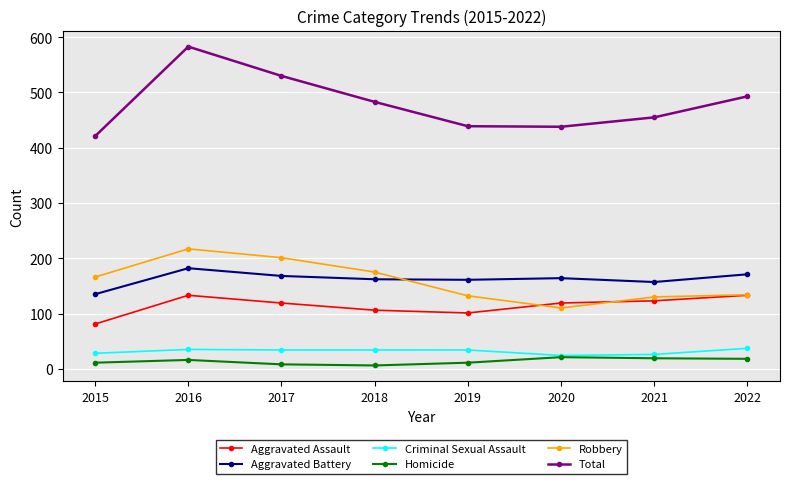

Is the value of Aggravated Battery at 2020 greater than the value of Aggravated Assault at 2016?

Yes